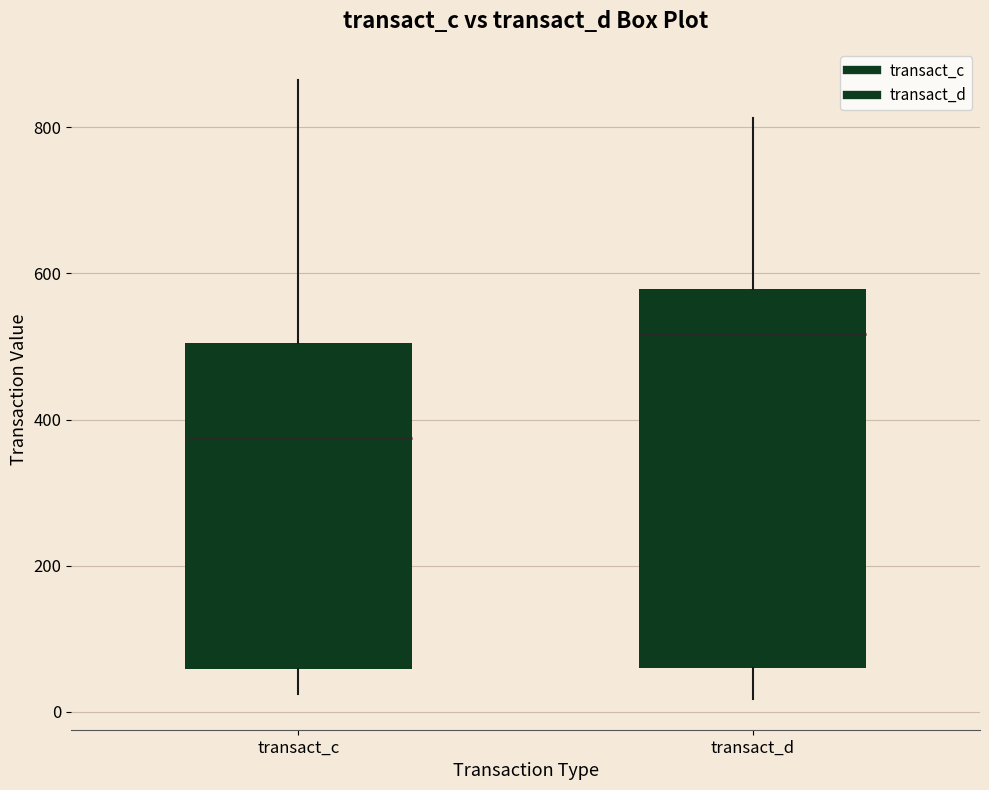

Reading left to right, transcribe this box plot: for each box, give where its median line is, the range the box spans, and where its two whiskers end, as read against the y-axis. The values are not printed on the chart, so give them approximately, as read against the axis.

transact_c: median 380, box 60 to 500, whiskers 20 to 860
transact_d: median 520, box 60 to 580, whiskers 20 to 820